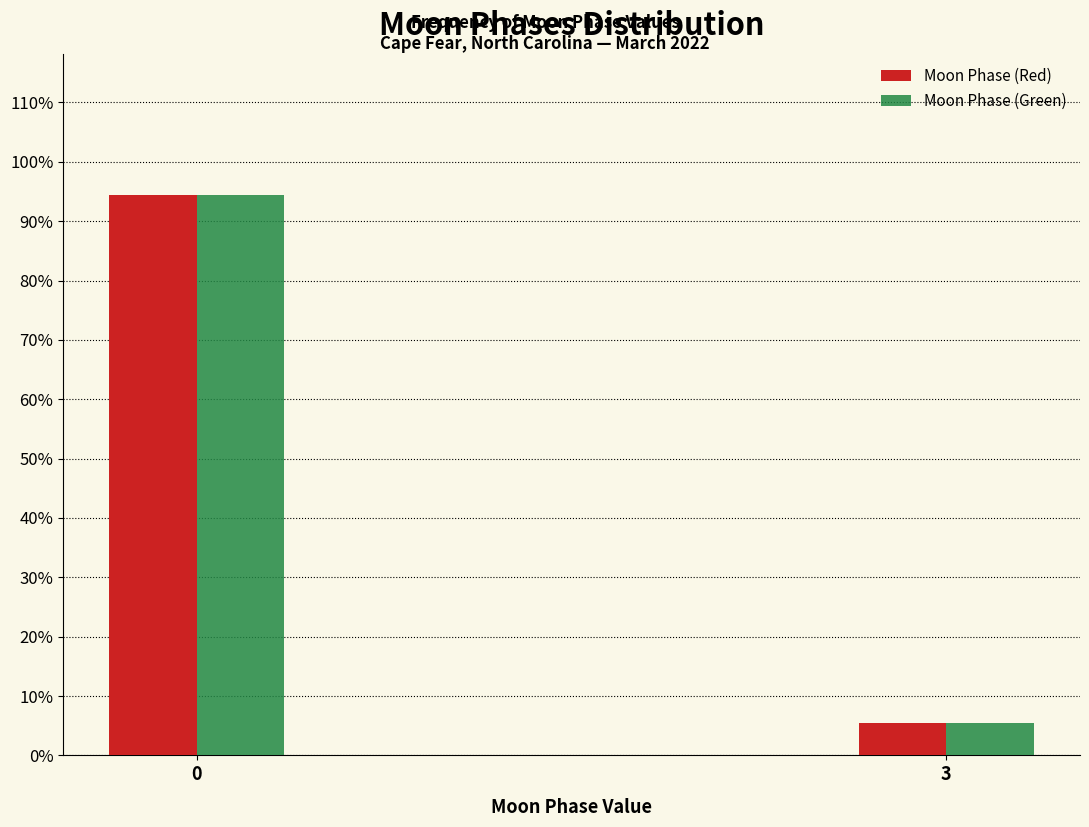

Reading left to right, extract all data points from this chart.

Moon Phase (Red): 94.5	5.5
Moon Phase (Green): 94.5	5.5